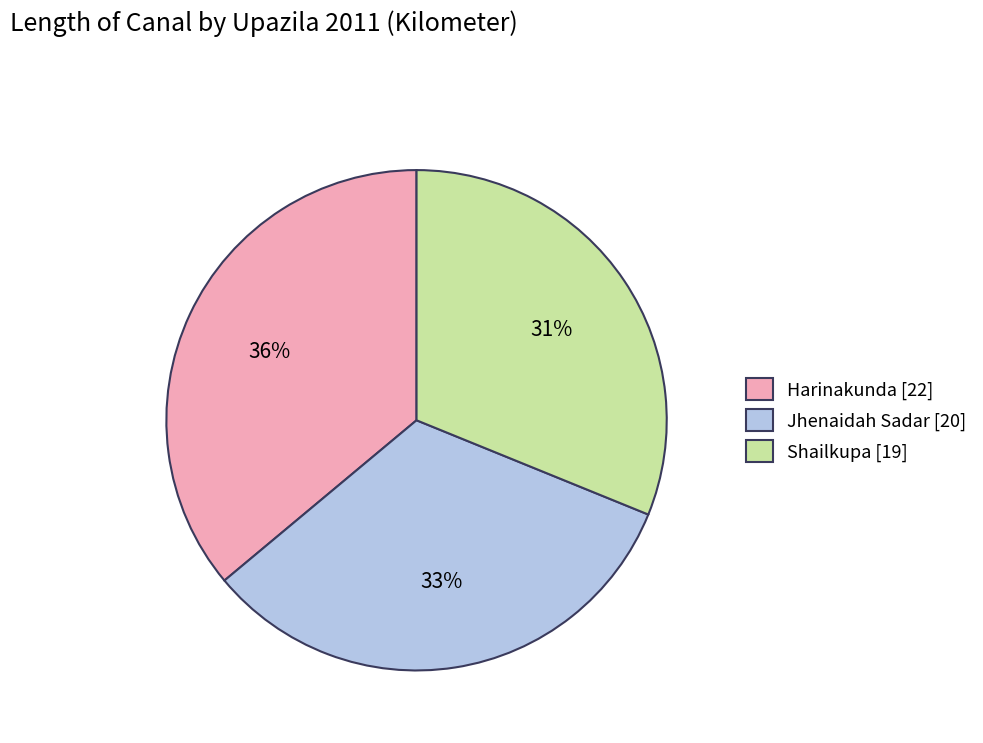

Which slice is the smallest?

Shailkupa